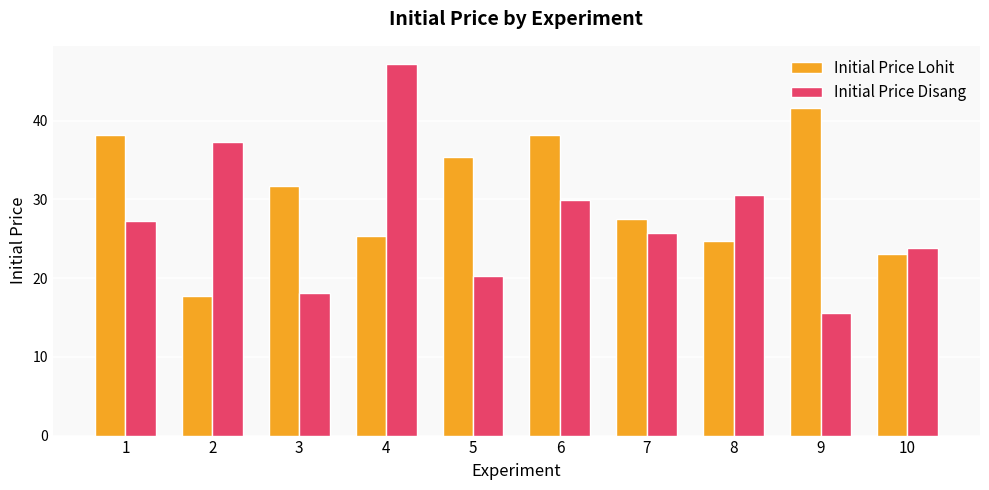

What is the total value across all series at 1?

65.5